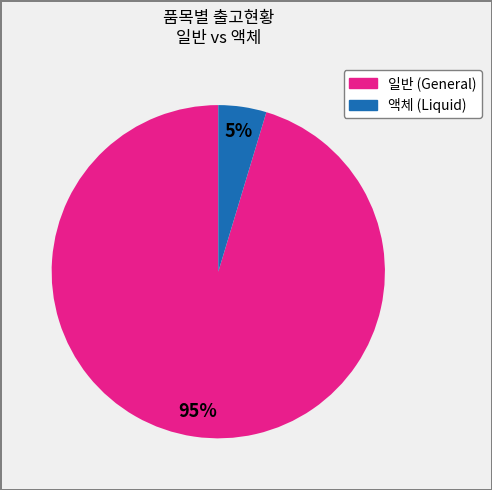

To the nearest percent, what is the combined percentage of 일반 (General) and 액체 (Liquid)?

100%